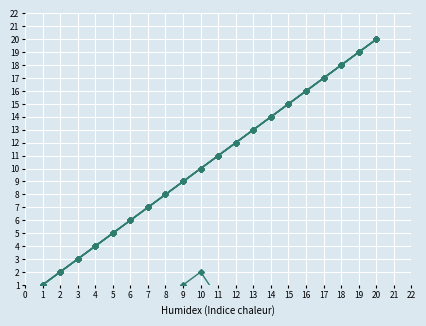

What is the spread (max minus min) of values at 18?

18